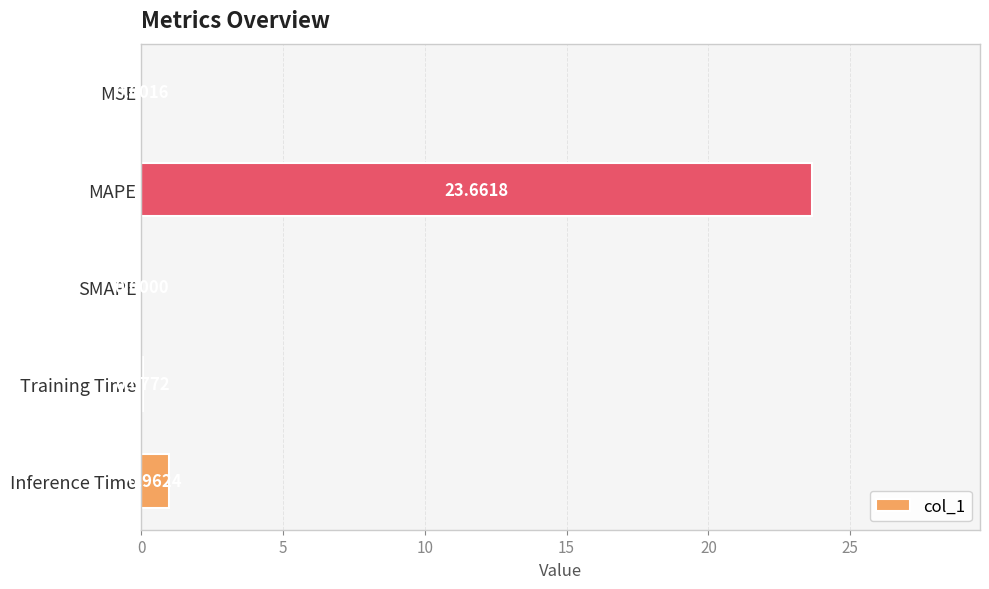

What is the sum of all values?

24.7